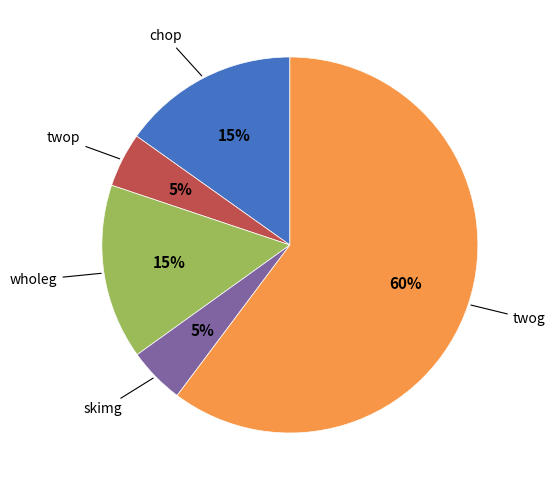

To the nearest percent, what is the average slice percentage?

20%